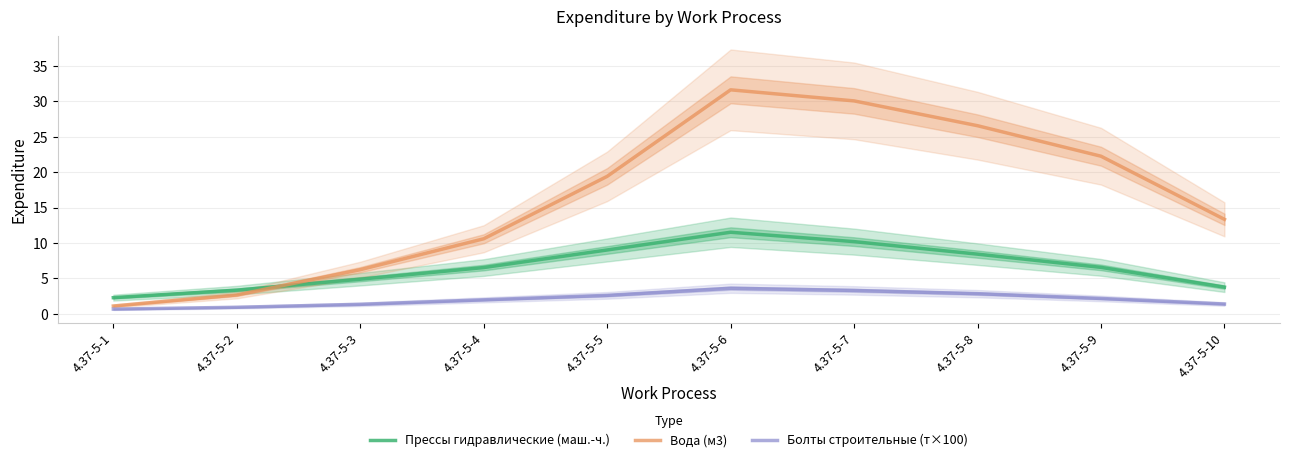

Is it true that Прессы гидравлические (маш.-ч.) equals 1.8 at 4.37-5-4?

False